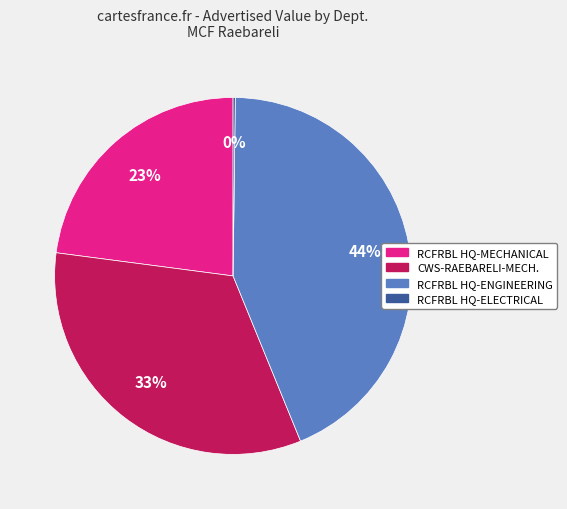

Is there any slice that represents more than half of the pie?

No